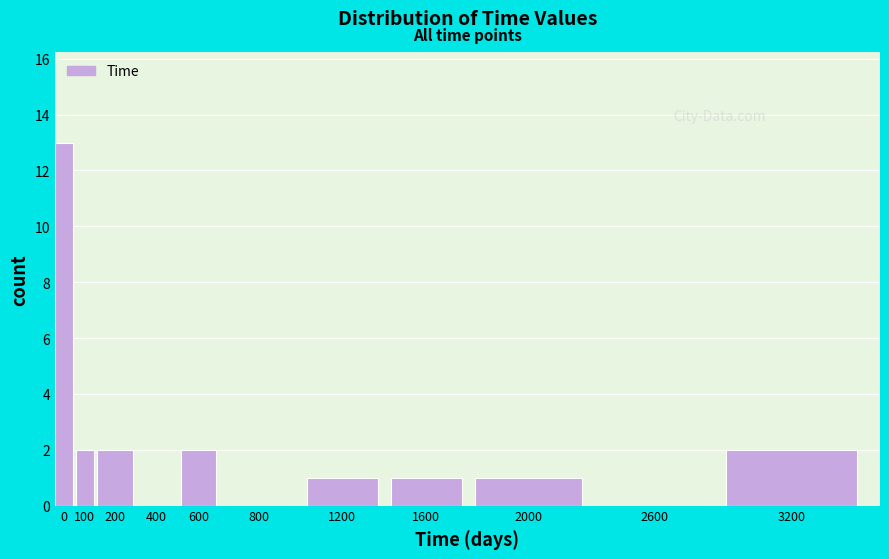

Reading left to right, transcribe all the data shown in this chart.

0=13	100=2	200=2	400=0	600=2	800=0	1200=1	1600=1	2000=1	2600=0	3200=2